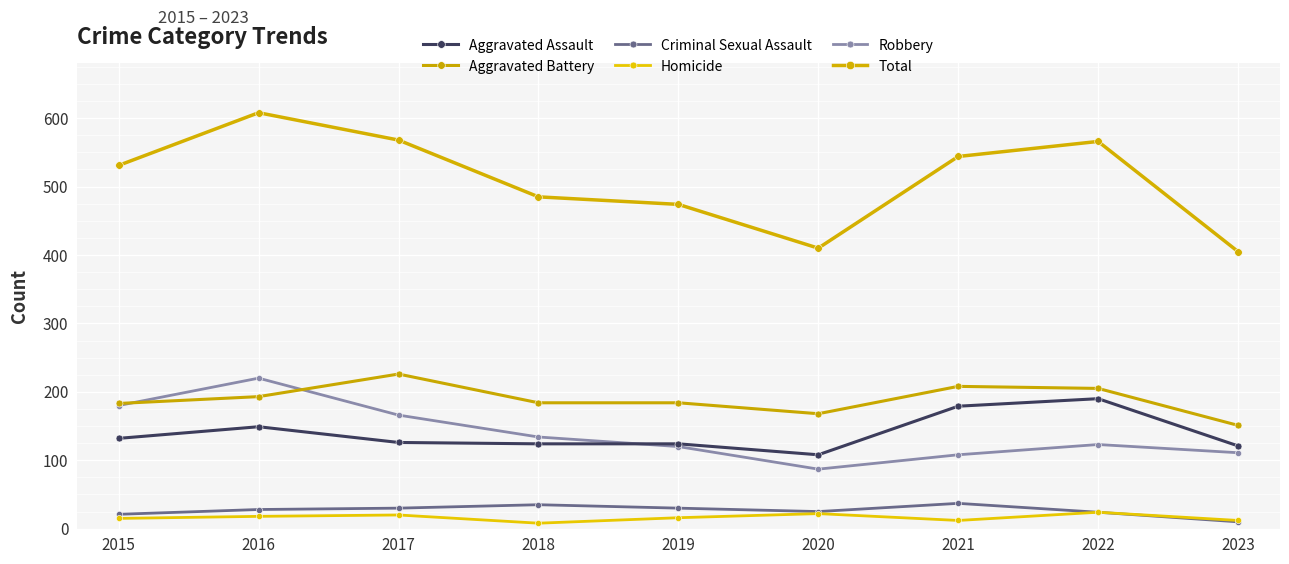

True or false: Criminal Sexual Assault has a value of 30 at 2017.

True